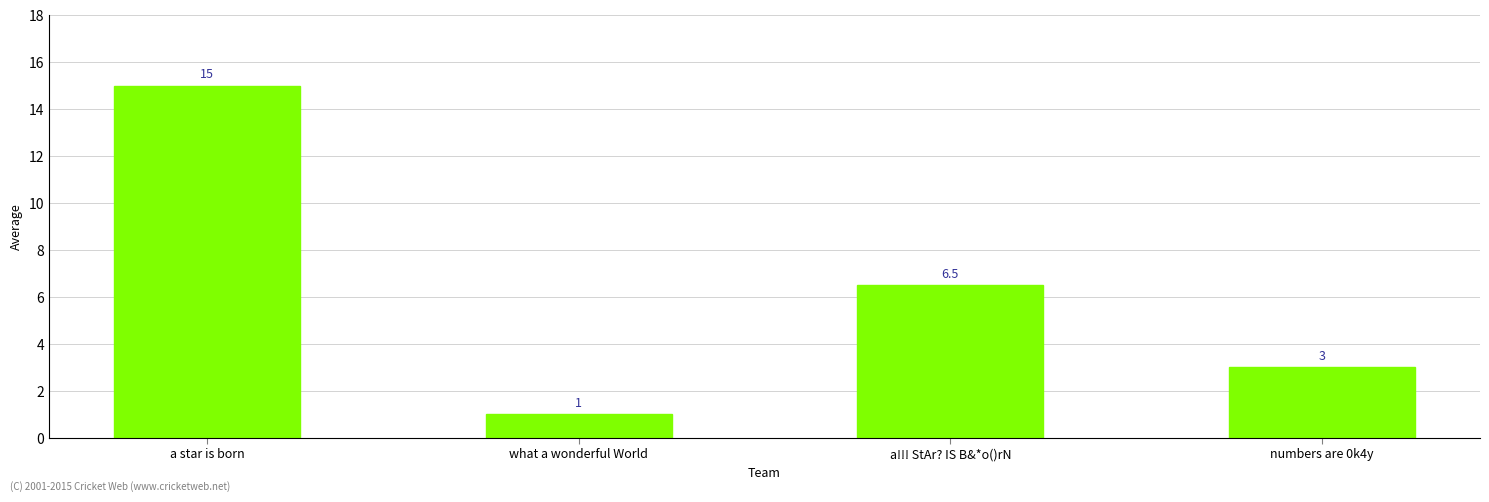

Reading right to left, transcribe all the data shown in this chart.

3.0	6.5	1.0	15.0